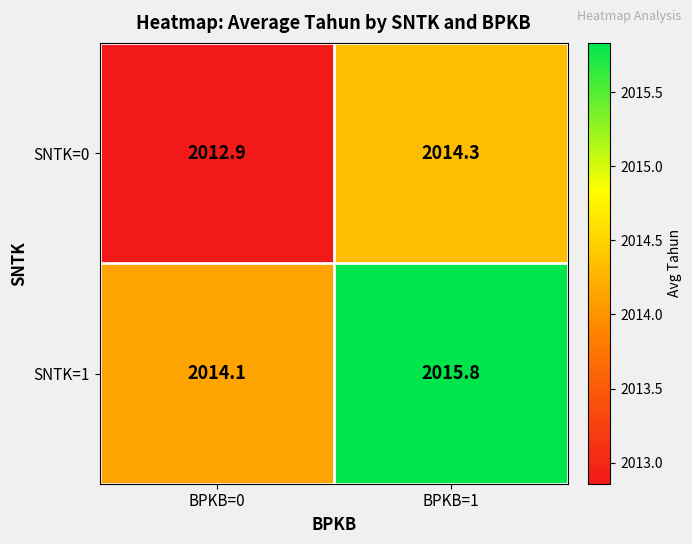

Reading left to right, transcribe all the data shown in this chart.

SNTK=0: BPKB=0=2012.9	BPKB=1=2014.3
SNTK=1: BPKB=0=2014.1	BPKB=1=2015.8